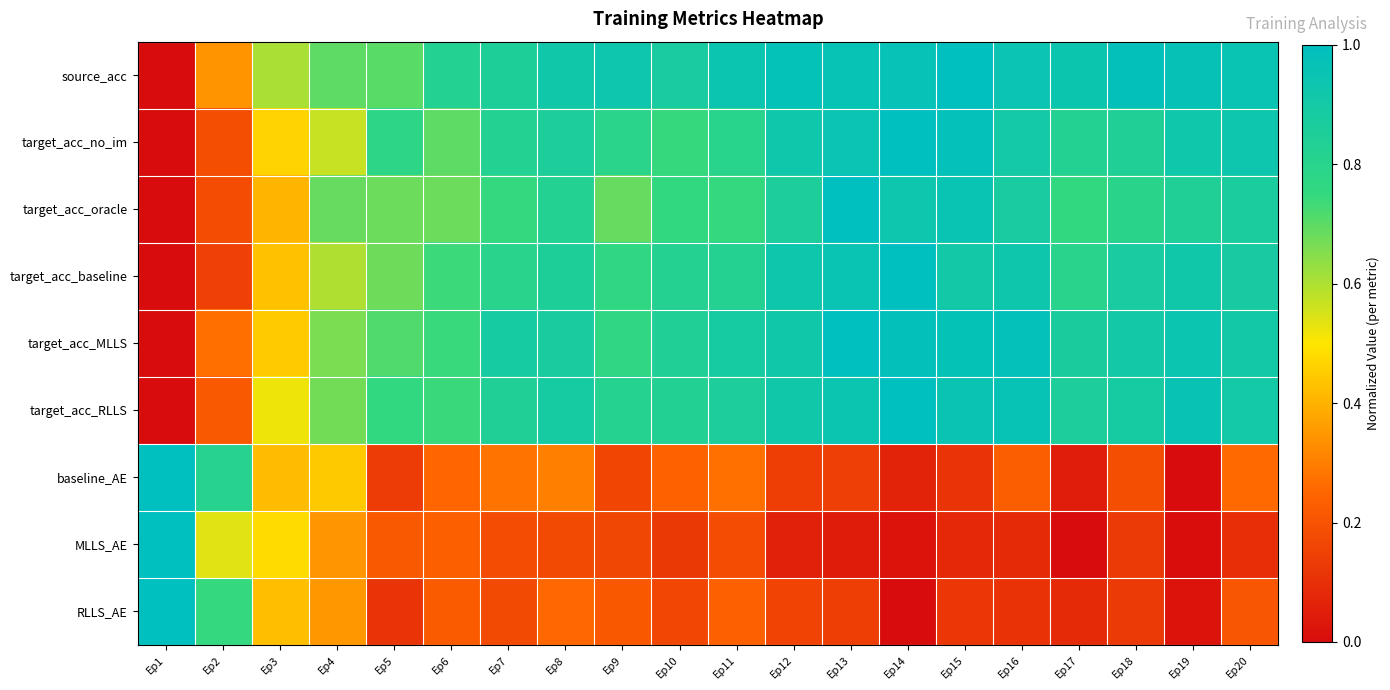

Between Ep5 and Ep10, which is larger?

Ep10